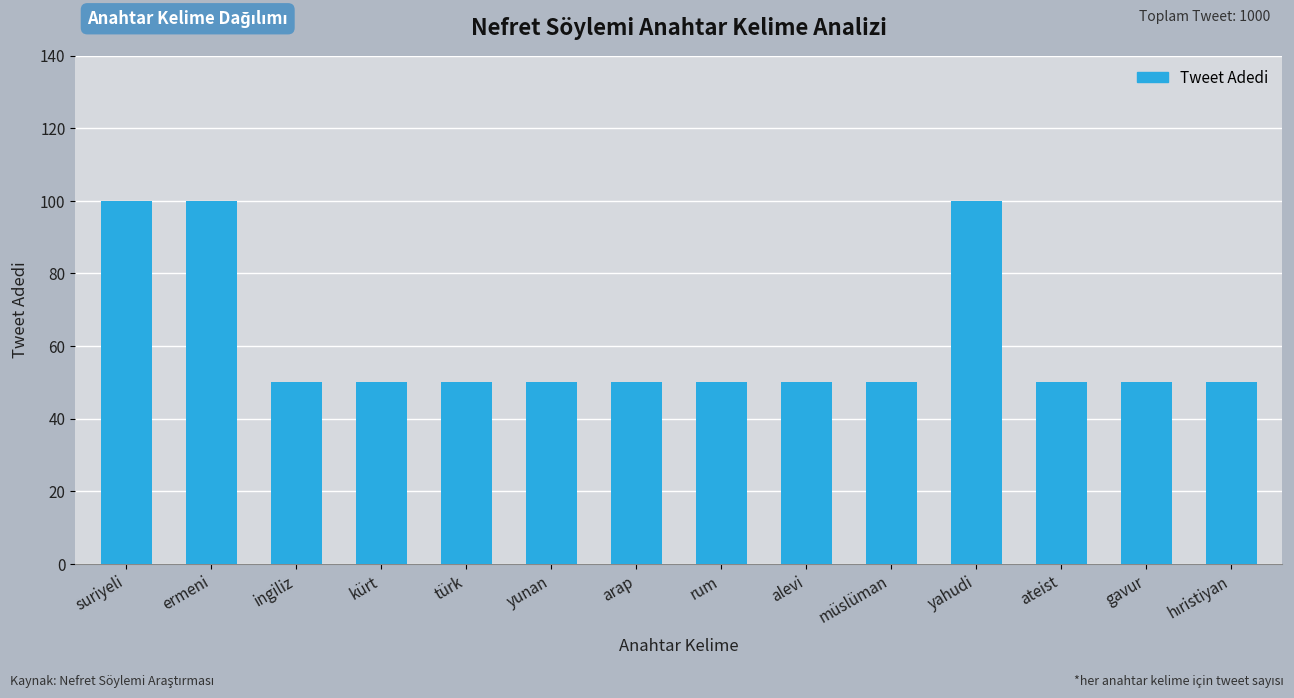

Approximately how many times larger is the value at ermeni compared to ingiliz?

2.0